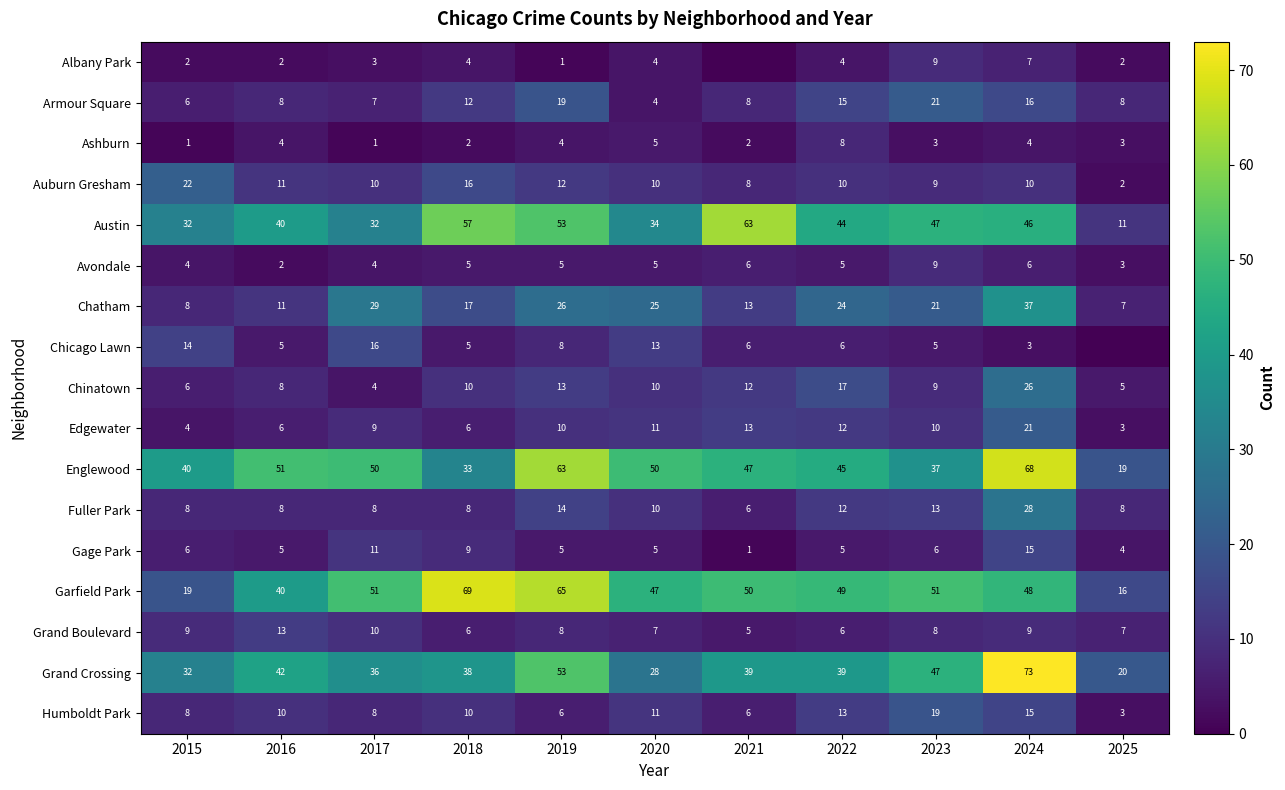

Is the value of Fuller Park at 2023 greater than the value of Austin at 2024?

No